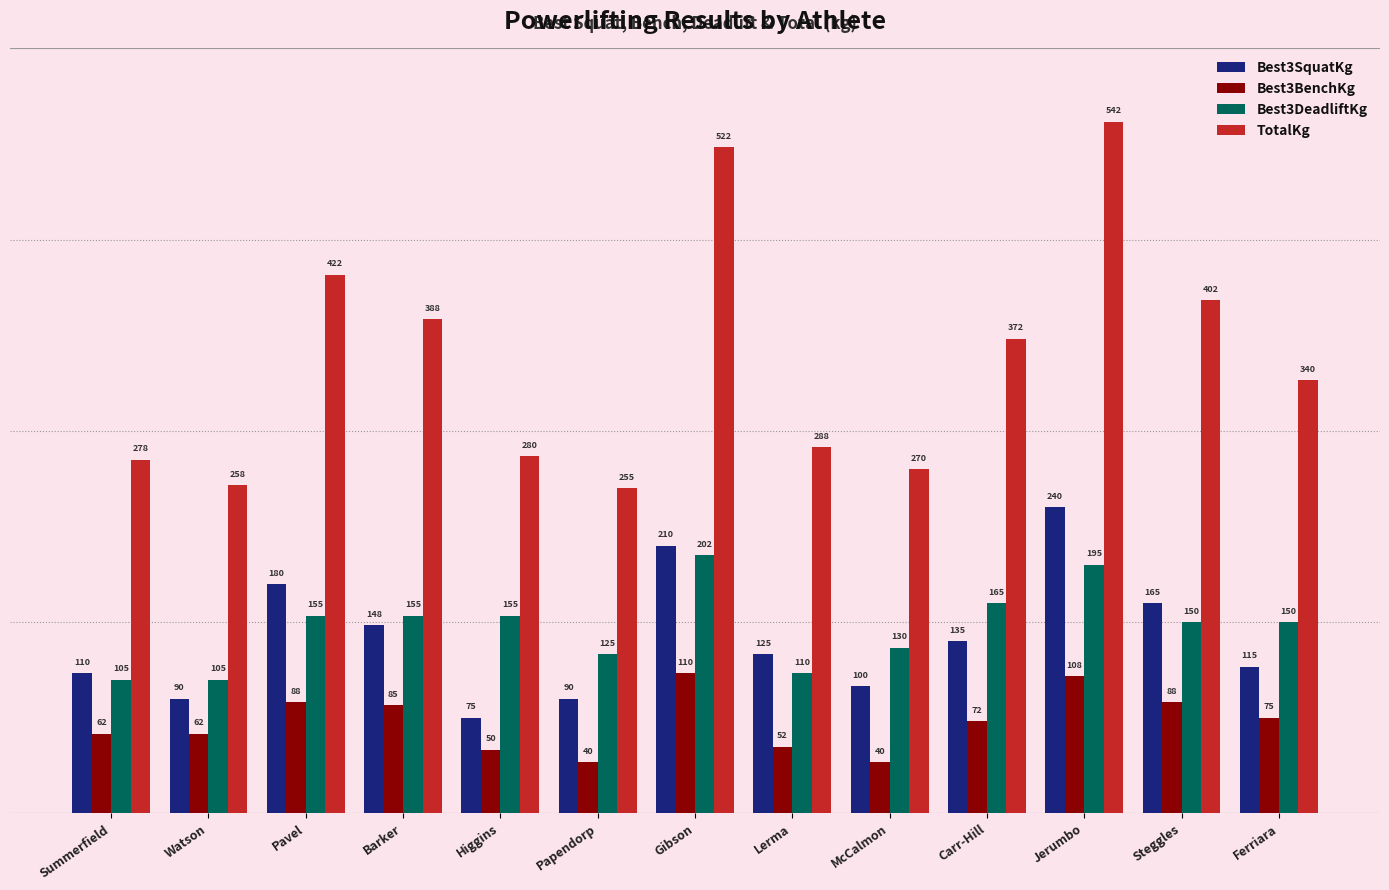

What is the label of the 12th bar from the left?

Steggles